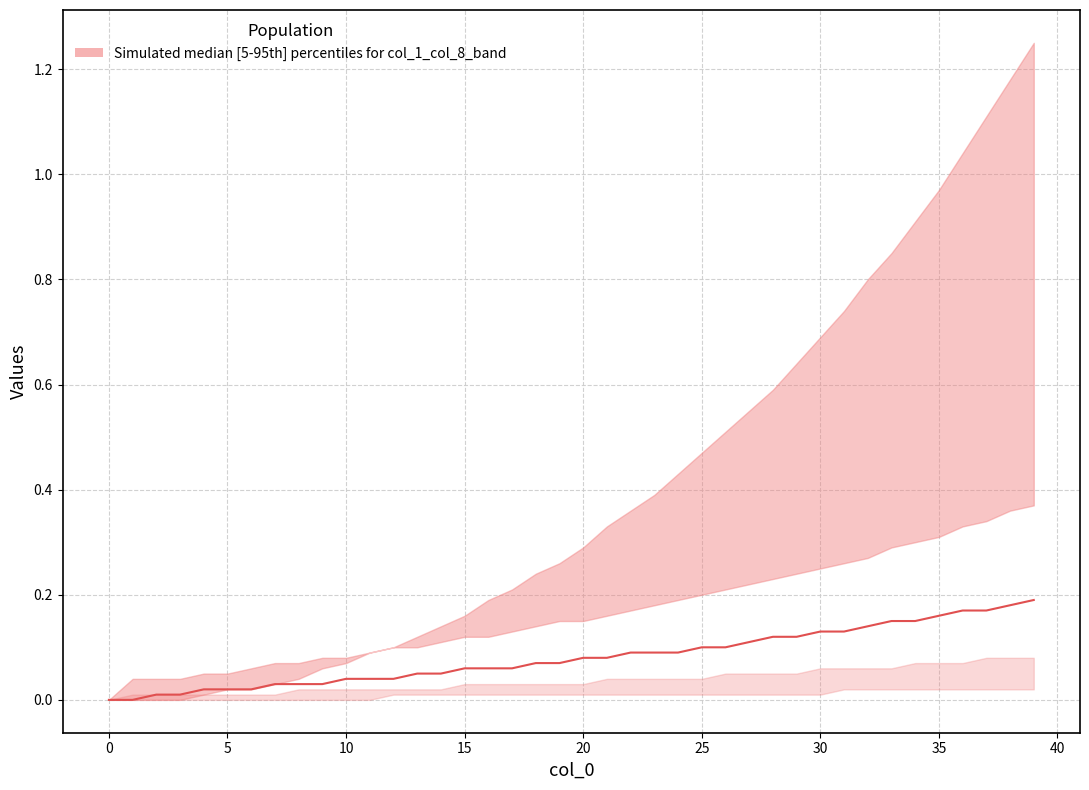

Which category has the highest value across all series?

39